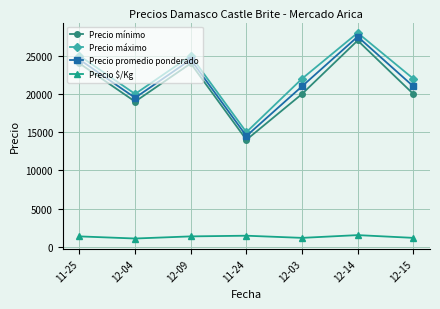

What is the highest value of the Precio promedio ponderado series?

27500